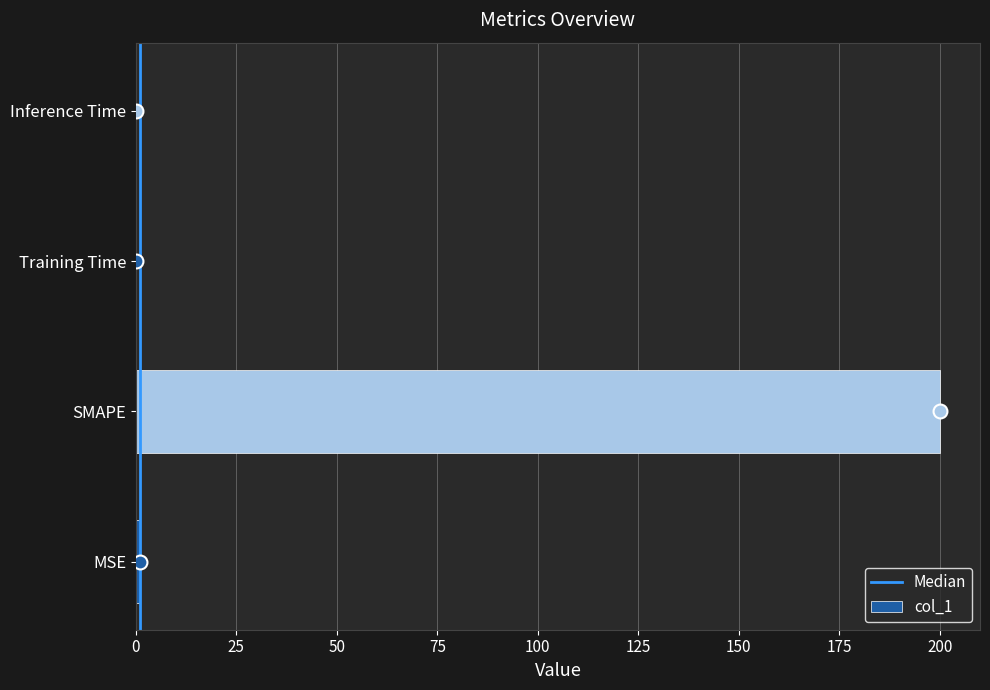

True or false: the data shows 0.0 at Training Time.

True